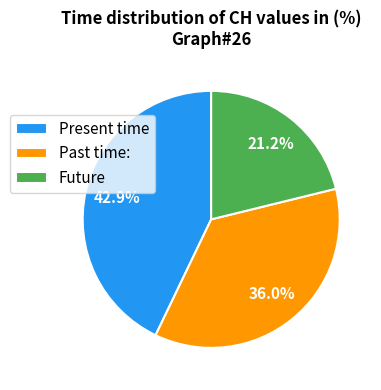

Which slice is the largest?

Present time